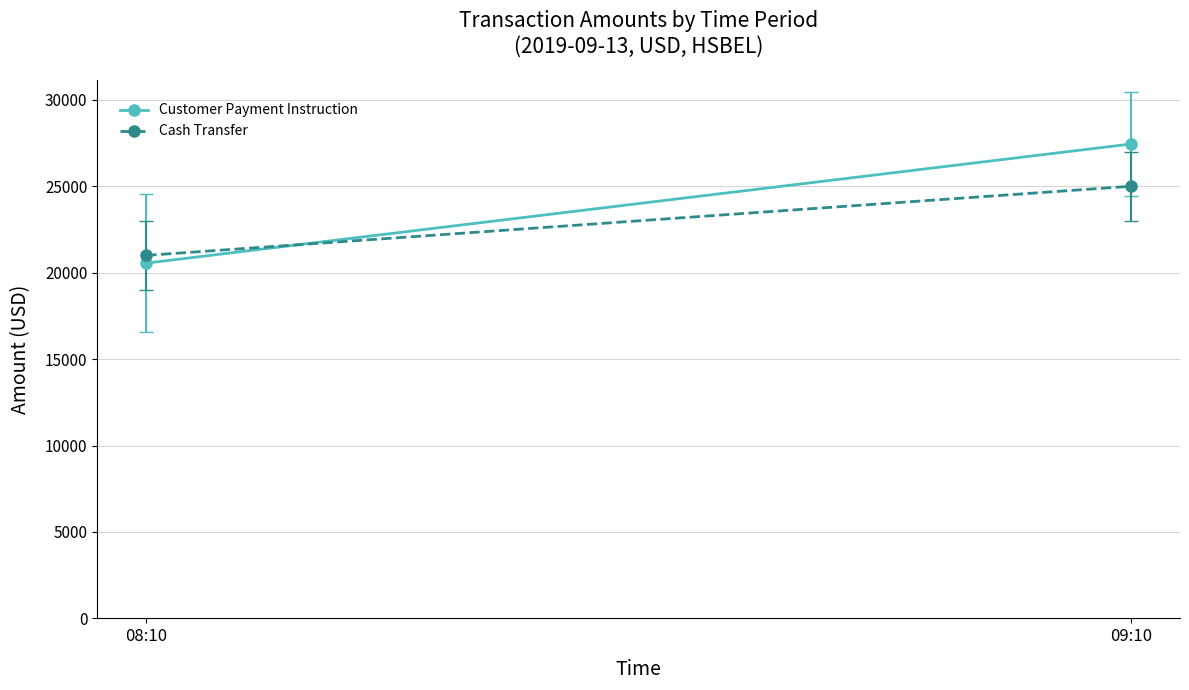

Reading right to left, what are all the values shown in this chart?

Customer Payment Instruction: 27442	20553
Cash Transfer: 25000	21000